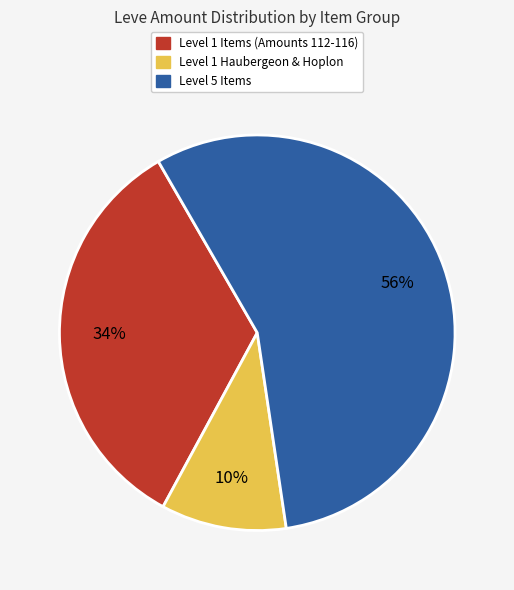

To the nearest percent, what is the average slice percentage?

33%